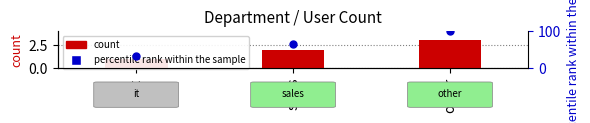

What is the total value across all series at it?

34.3